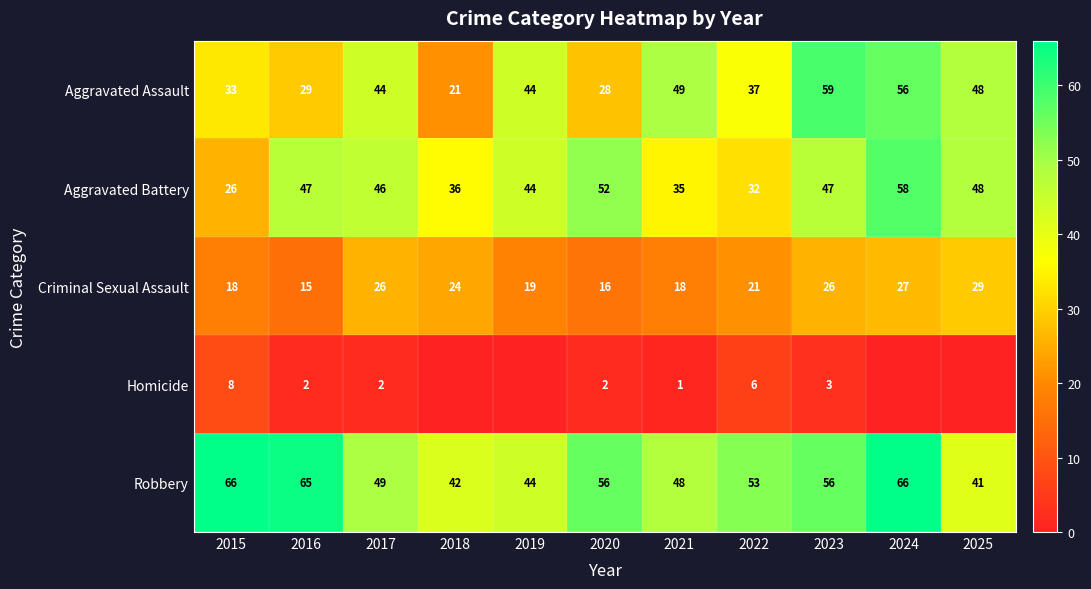

What is the spread (max minus min) of values at 2020?

54